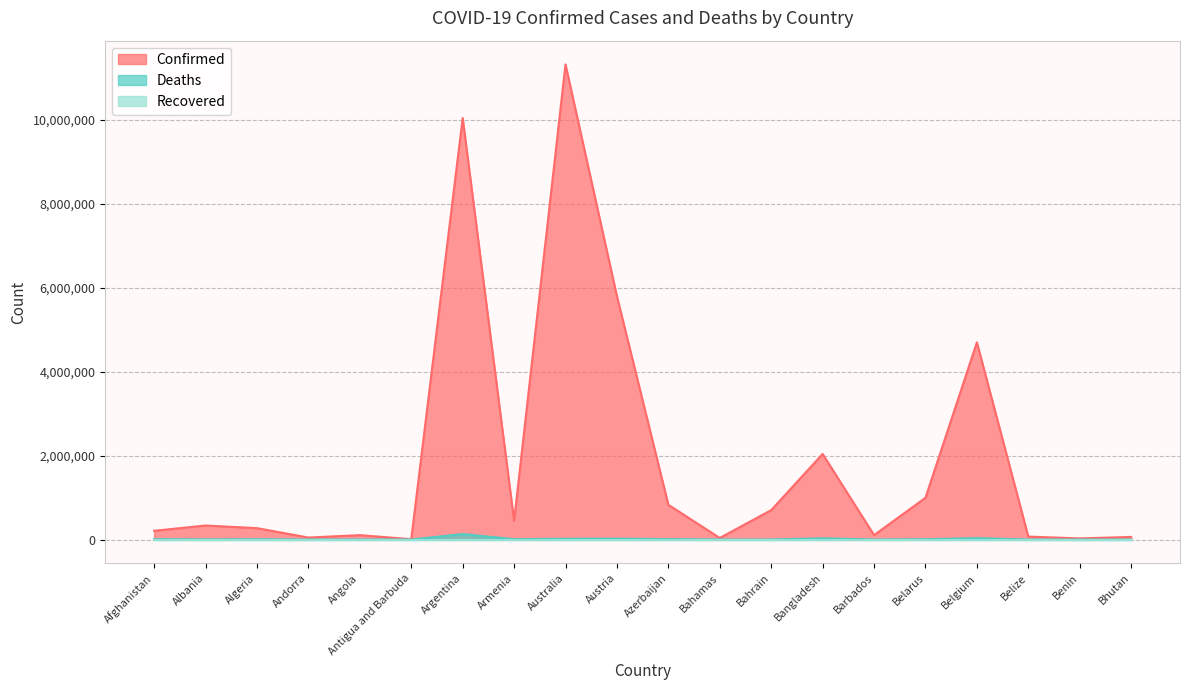

What is the greatest value displayed?

11312904